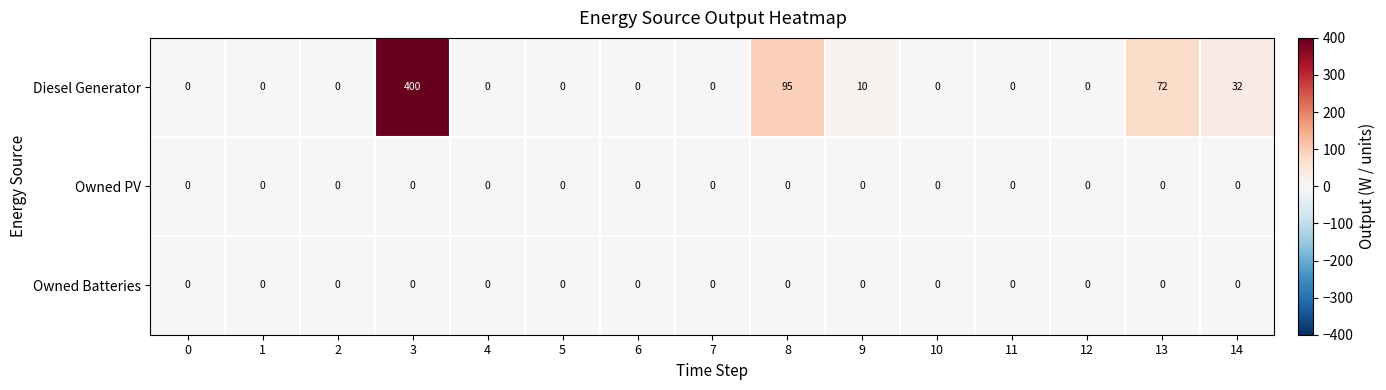

What is the maximum value shown in the chart?

400